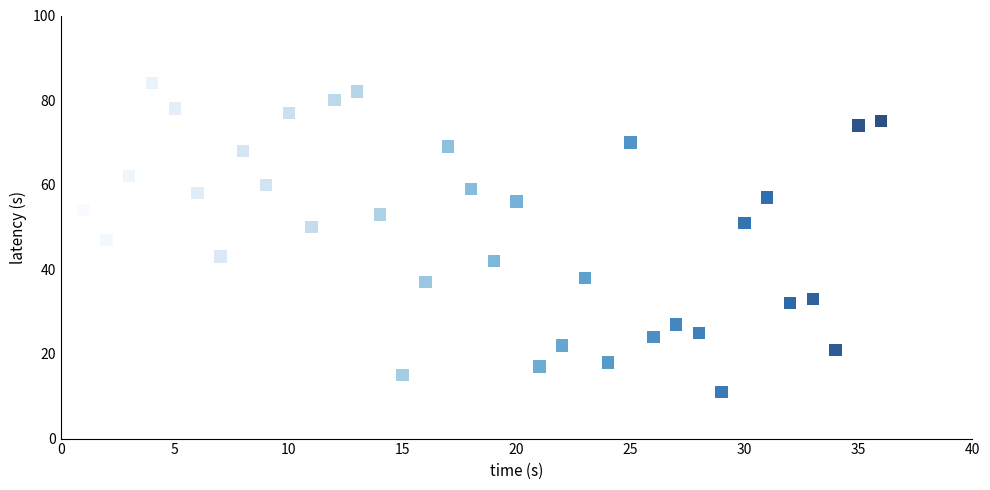

What is the range of X values (max minus min)?

35